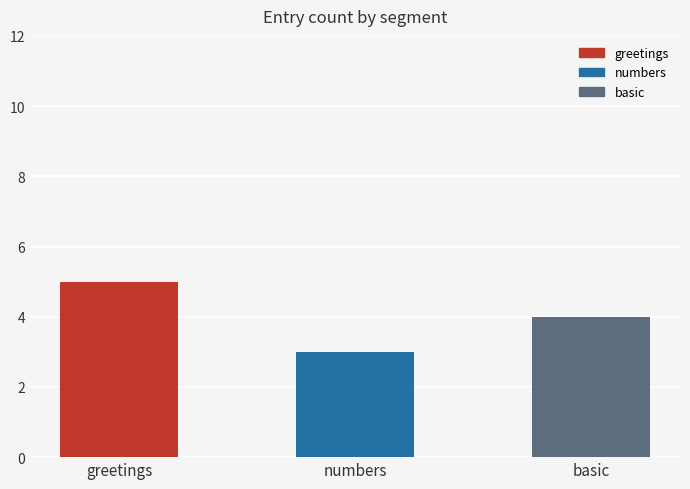

What is the label of the 2nd bar from the right?

numbers